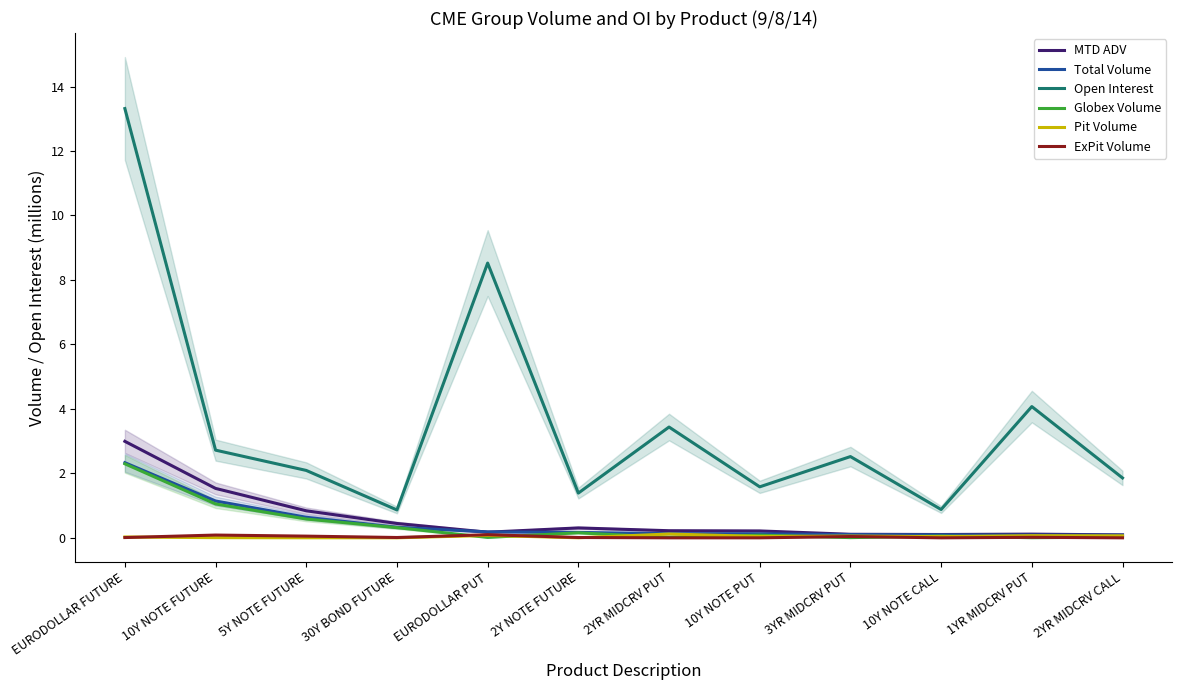

What position from the left is 2YR MIDCRV PUT?

7